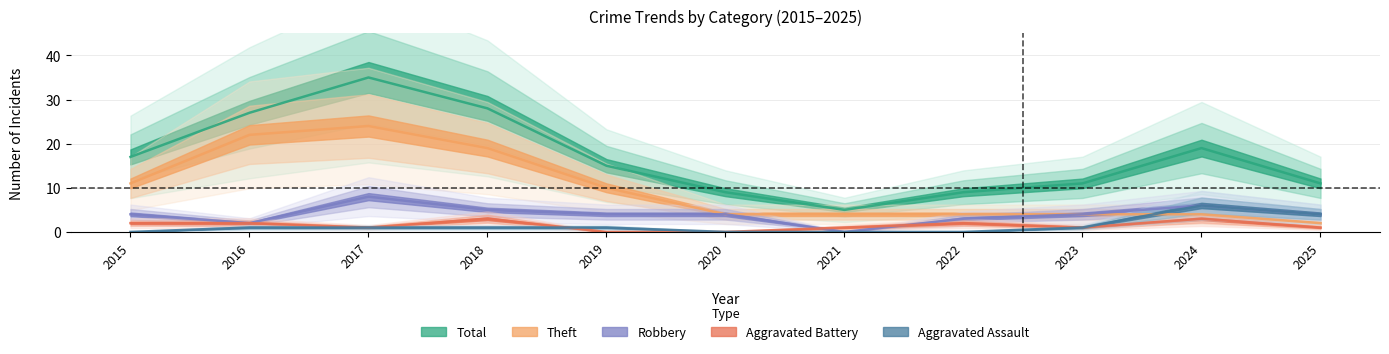

True or false: Total has more than 2 interior local peaks.

False